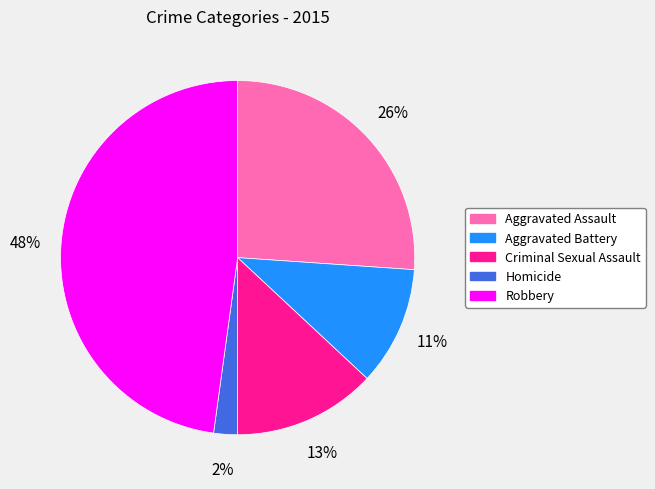

To the nearest percent, what is the difference between the Aggravated Assault and Robbery slice percentages?

22%